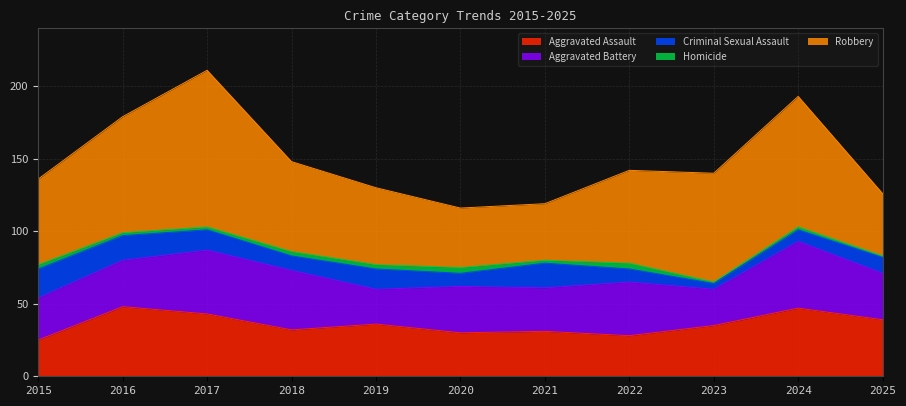

At which category does Robbery reach its first local valley?

2021